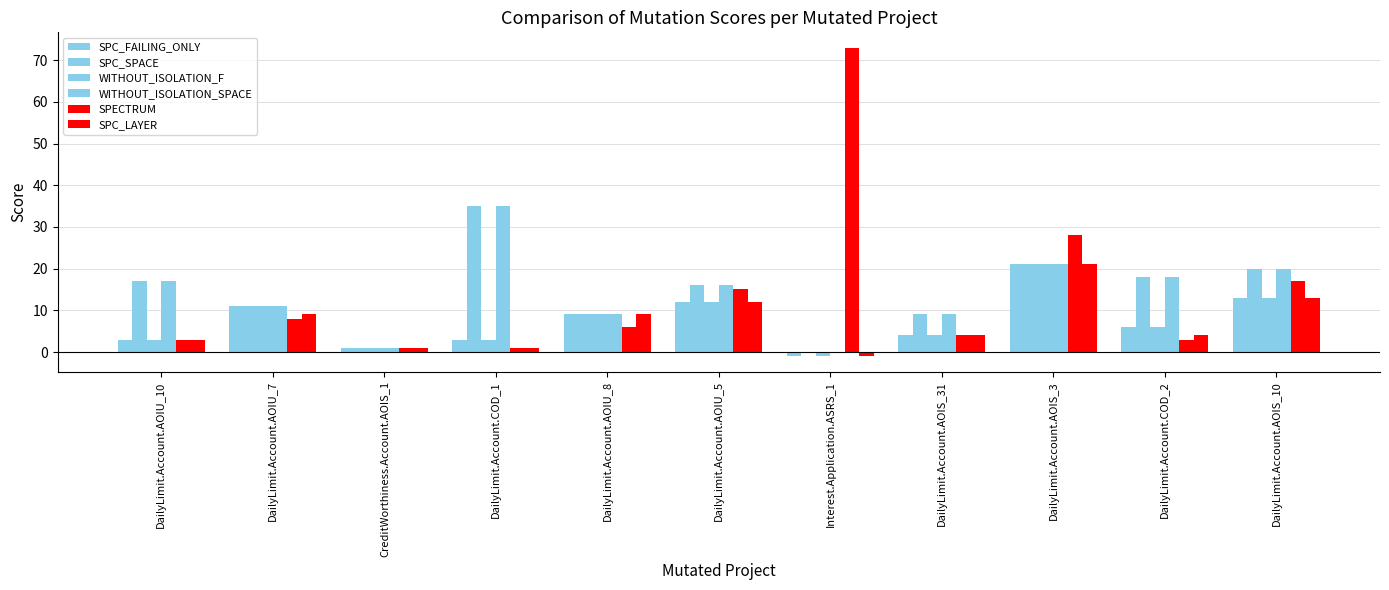

What position from the right is DailyLimit.Account.COD_1?

8